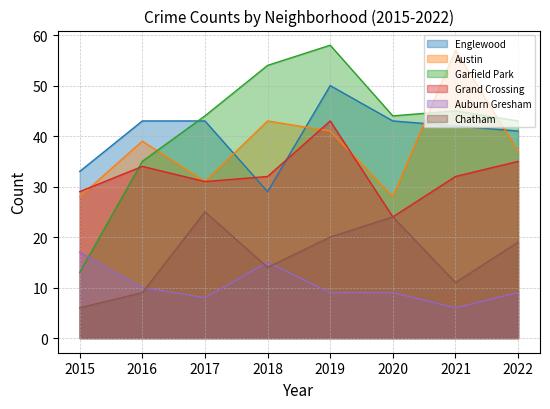

What is the value of the Englewood point at the 7th from the left?

42